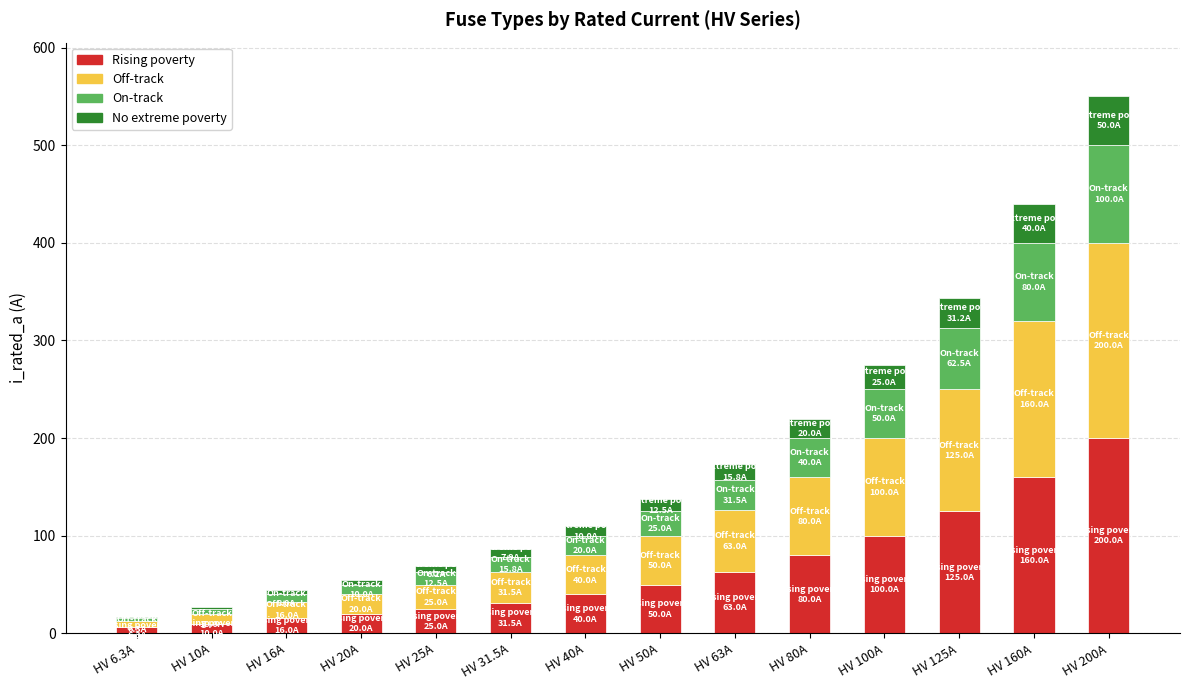

What is the sum of all Rising poverty values?

926.8